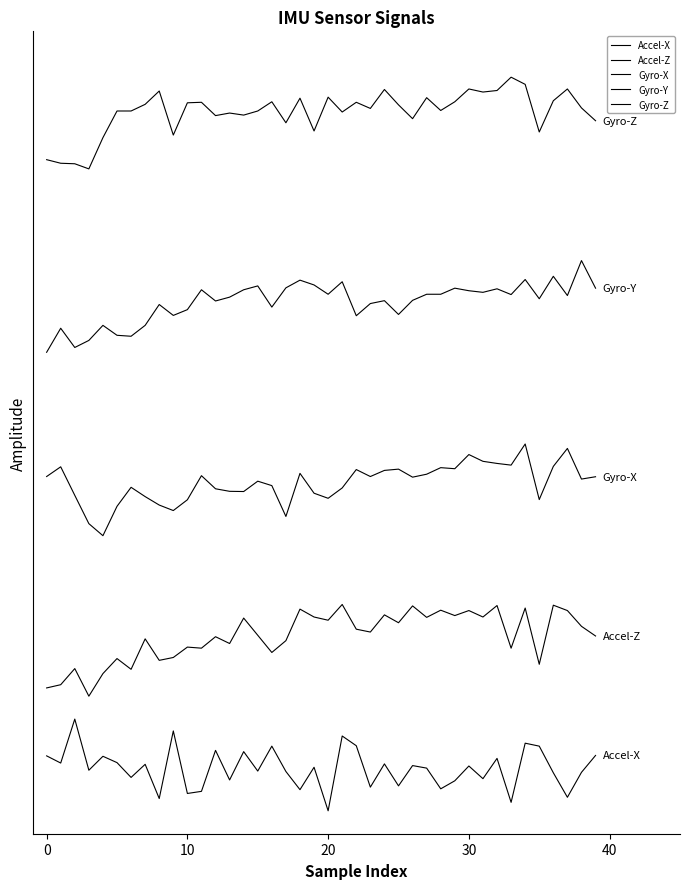

Which category has the lowest value in the Accel-X series?

20